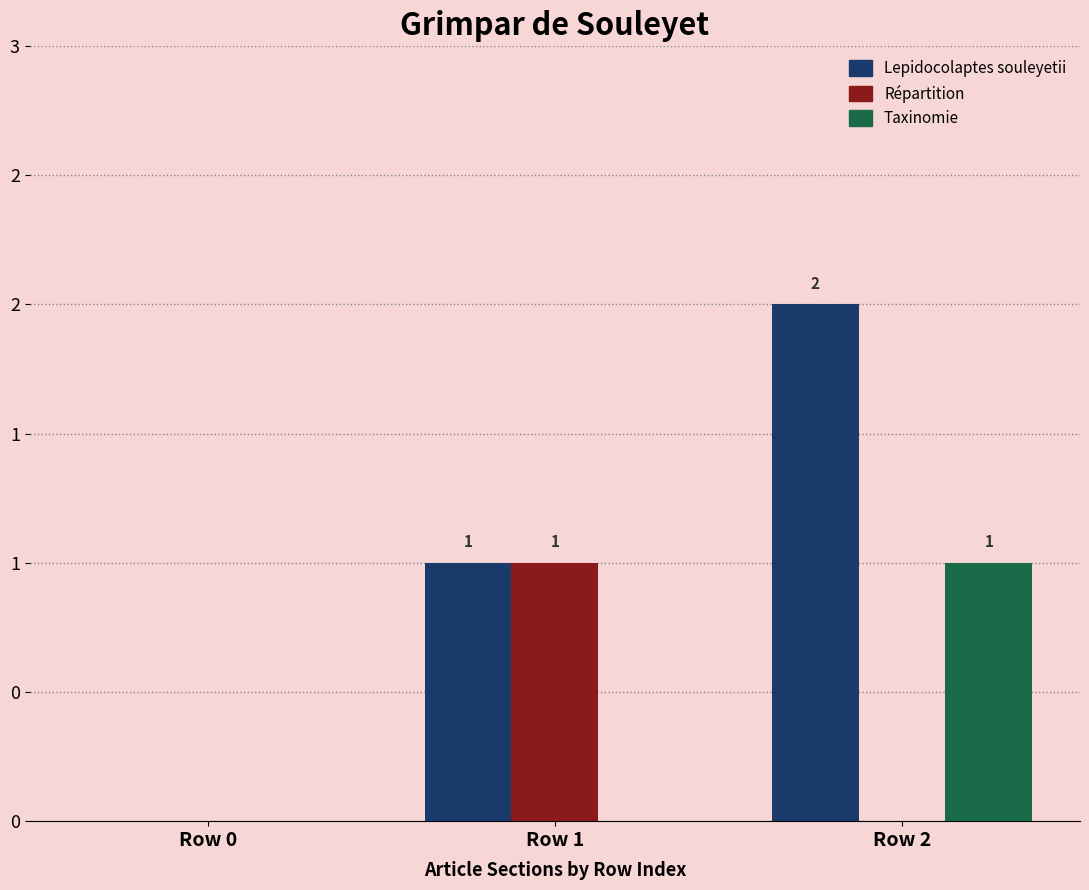

Is the value of Répartition at Row 1 greater than the value of Lepidocolaptes souleyetii at Row 2?

No